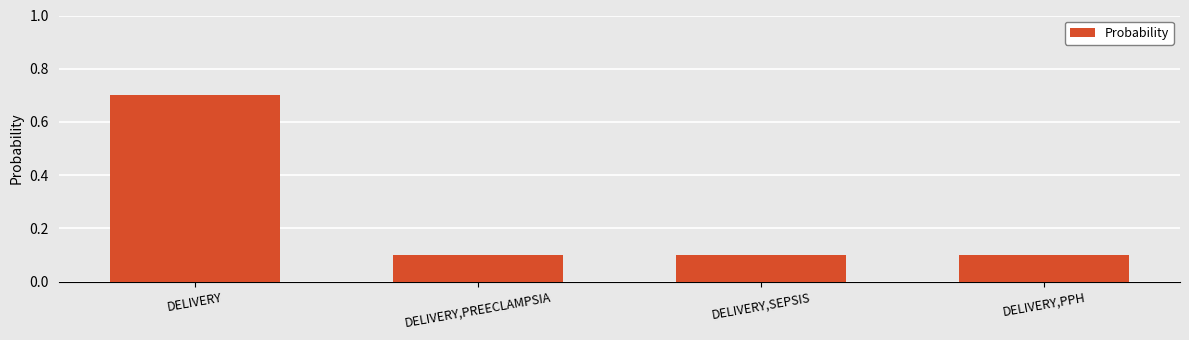

Reading right to left, list all the values displayed in this chart.

DELIVERY,PPH=0.1	DELIVERY,SEPSIS=0.1	DELIVERY,PREECLAMPSIA=0.1	DELIVERY=0.7